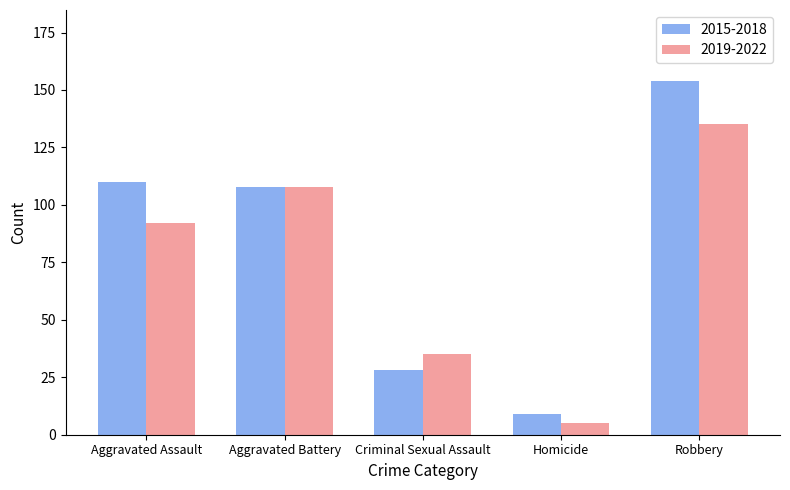

Where does the 2015-2018 series first go above 108?

Aggravated Assault